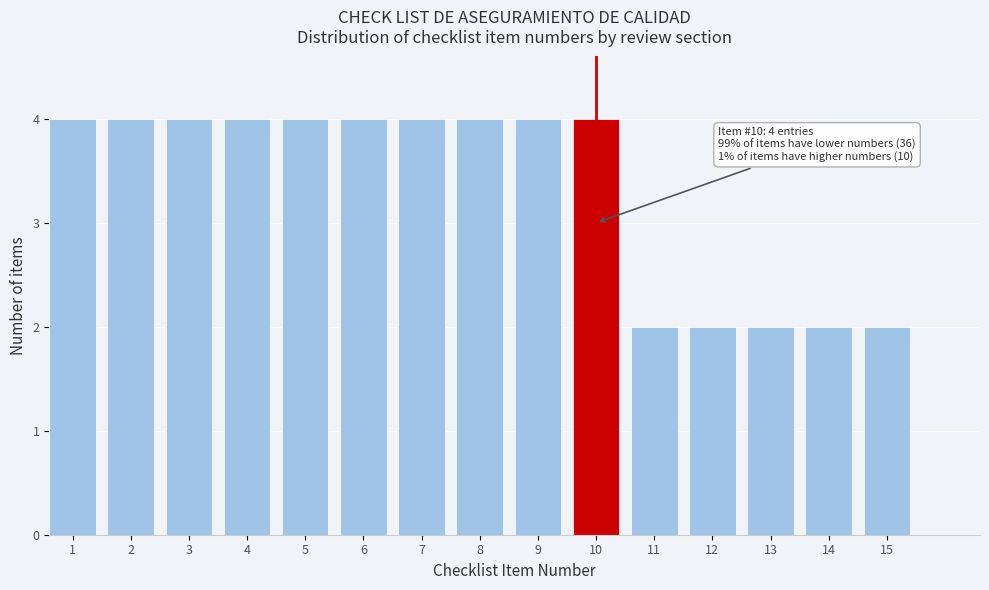

Reading left to right, list all the values displayed in this chart.

4	4	4	4	4	4	4	4	4	4	2	2	2	2	2